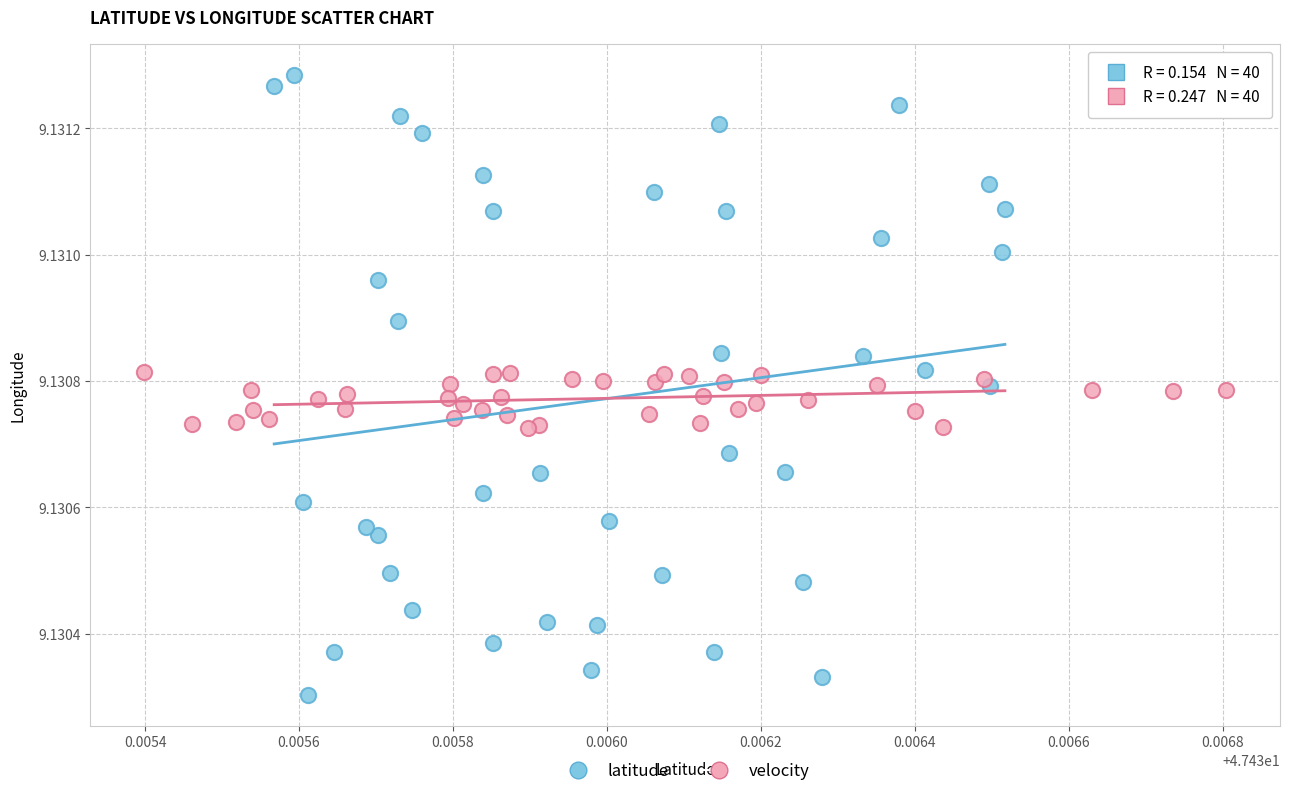

Which series has the largest Y range (max minus min)?

latitude